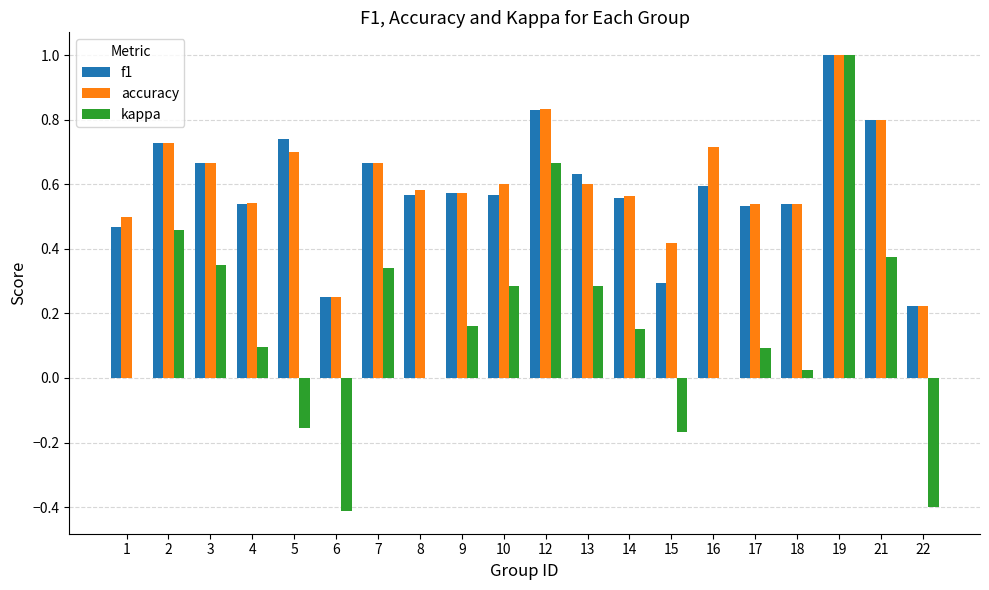

At which label does kappa reach its peak?

19